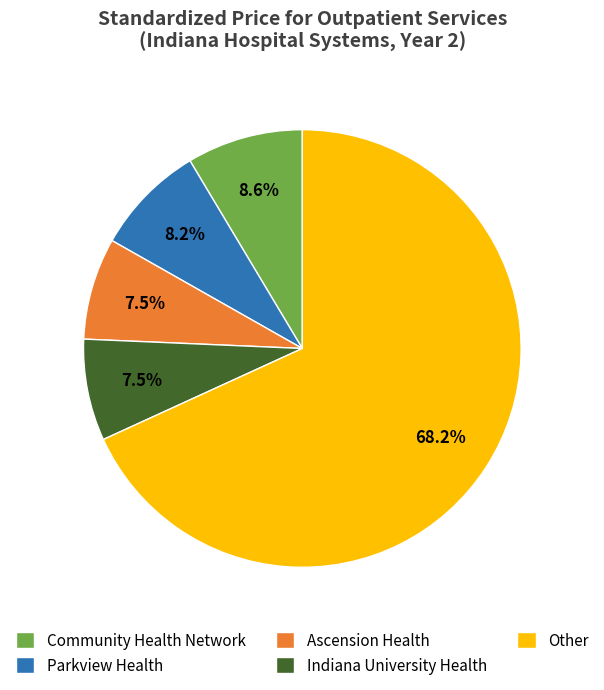

To the nearest percent, what is the average slice percentage?

20%